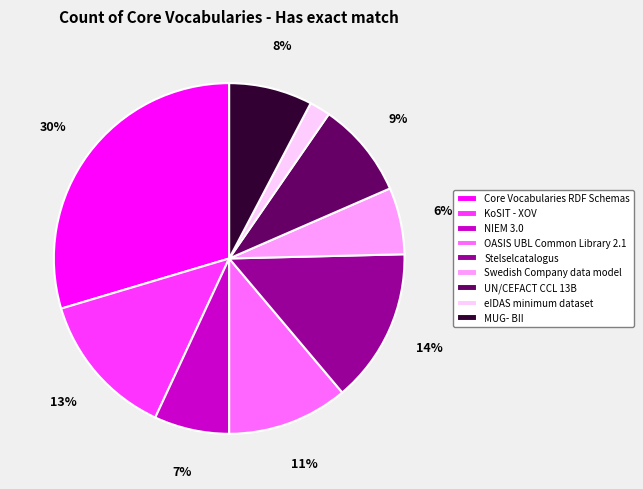

To the nearest percent, what is the combined percentage of OASIS UBL Common Library 2.1 and UN/CEFACT CCL 13B?

20%